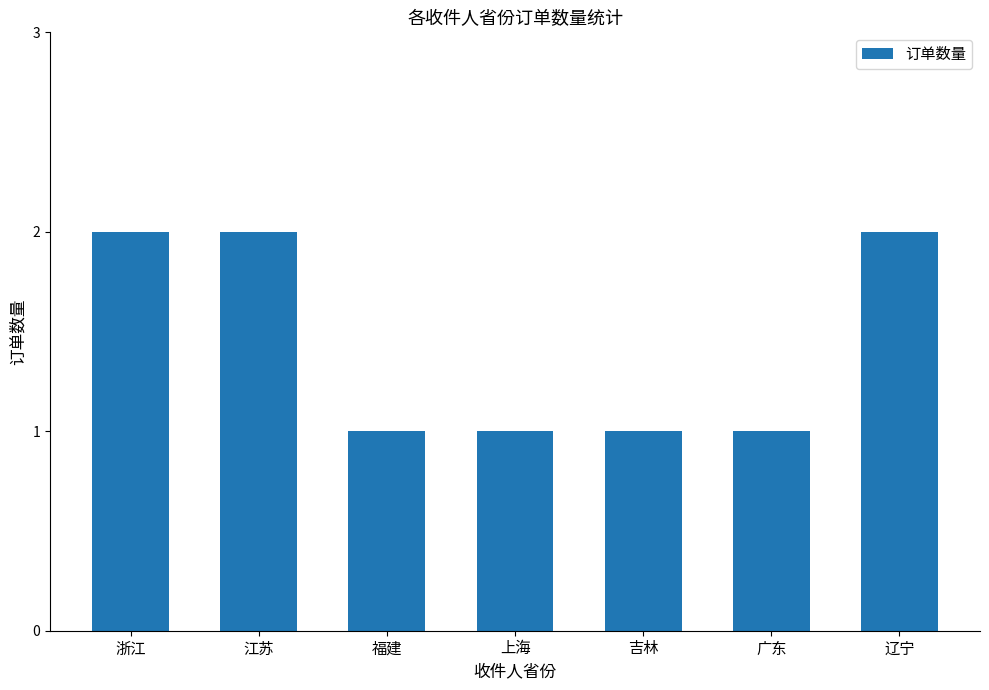

How many categories are shown in the chart?

7